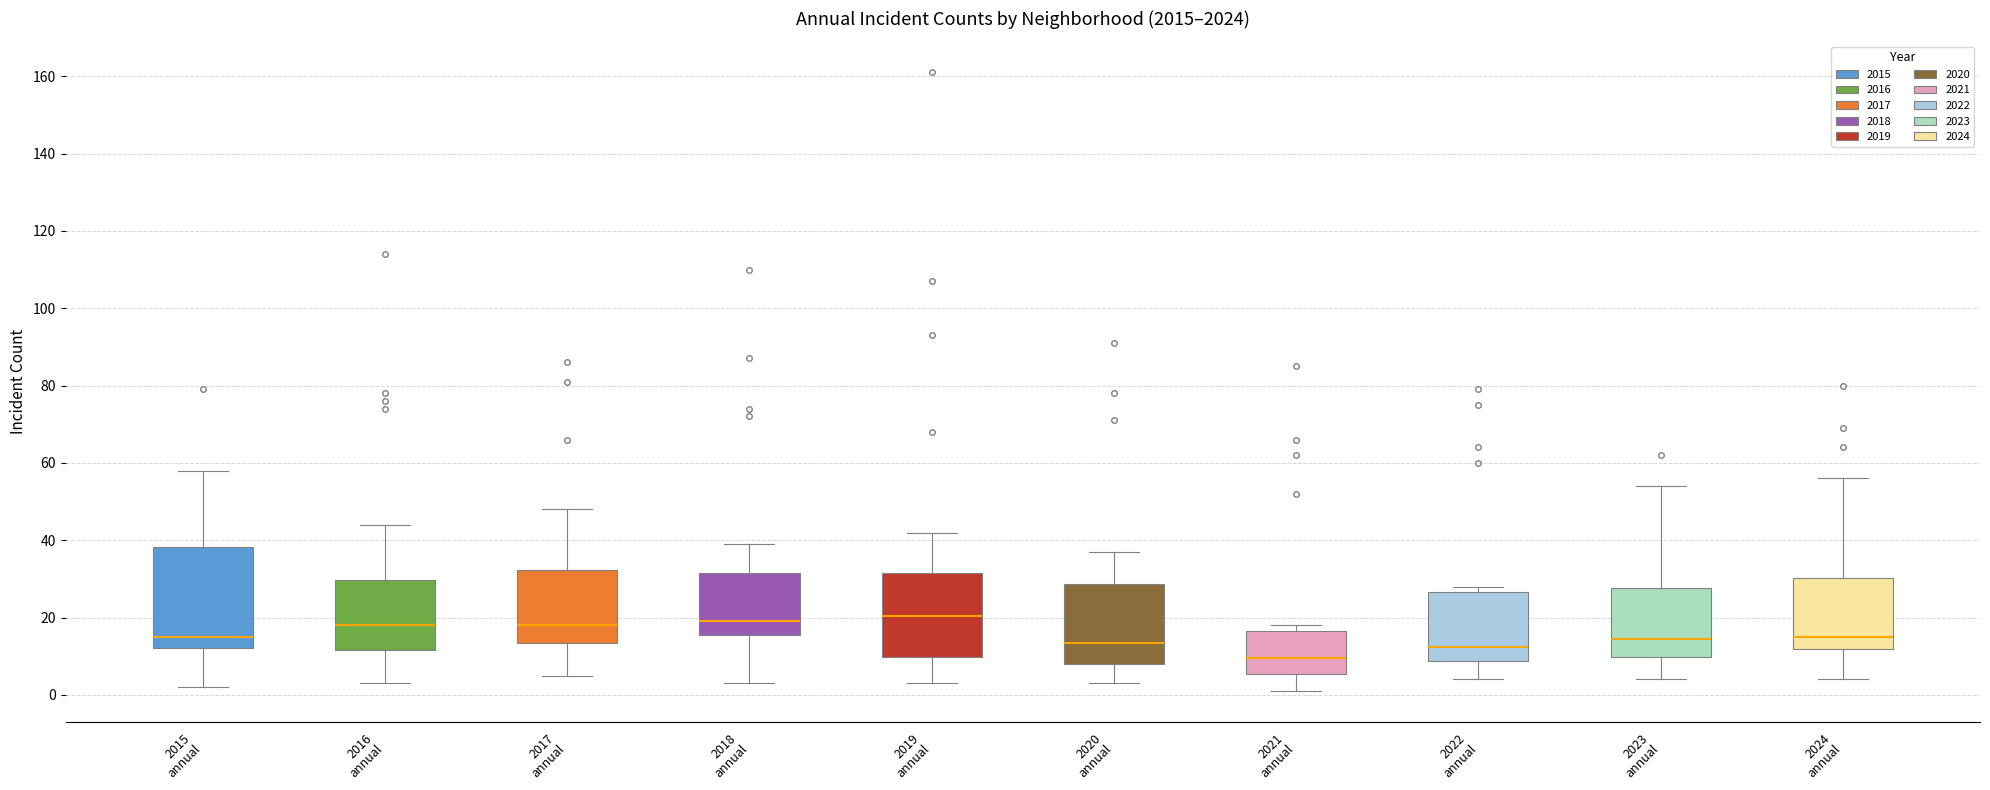

Reading left to right, read every box against the y-axis: the position of its median line, the range the box covers, and the ends of its whiskers. The values are not printed on the chart, so give them approximately, as read against the axis.

2015 annual: median 16, box 12 to 38, whiskers 2 to 58
2016 annual: median 18, box 12 to 30, whiskers 4 to 44
2017 annual: median 18, box 14 to 32, whiskers 6 to 48
2018 annual: median 20, box 16 to 32, whiskers 4 to 40
2019 annual: median 20, box 10 to 32, whiskers 4 to 42
2020 annual: median 14, box 8 to 28, whiskers 4 to 38
2021 annual: median 10, box 6 to 16, whiskers 2 to 18
2022 annual: median 12, box 8 to 26, whiskers 4 to 28
2023 annual: median 14, box 10 to 28, whiskers 4 to 54
2024 annual: median 16, box 12 to 30, whiskers 4 to 56